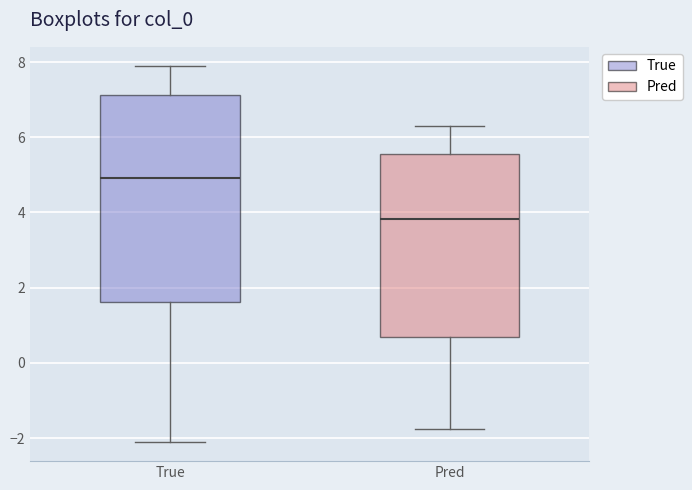

Comparing the boxes themselves (not the whiskers), which one is the tallest?

True